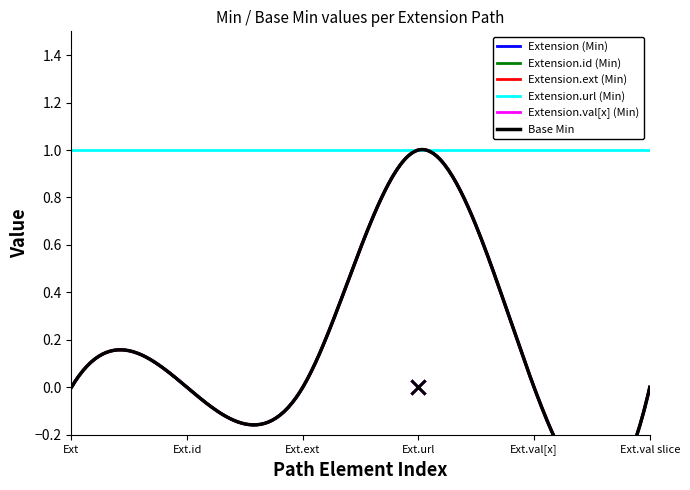

Which series has the widest spread of values?

Extension